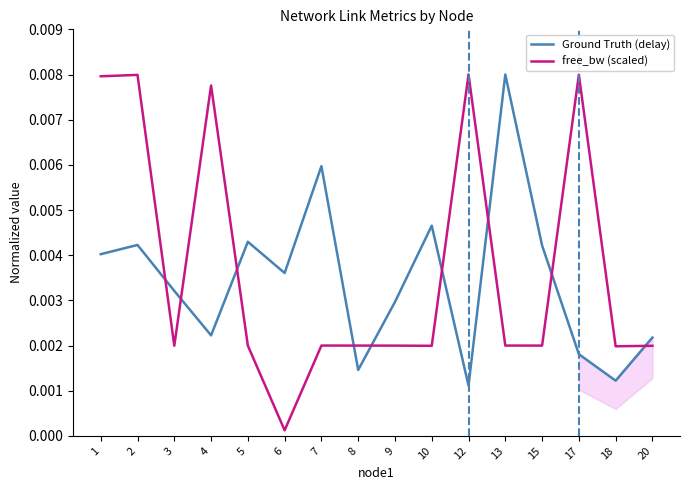

Does the chart have visible grid lines?

No